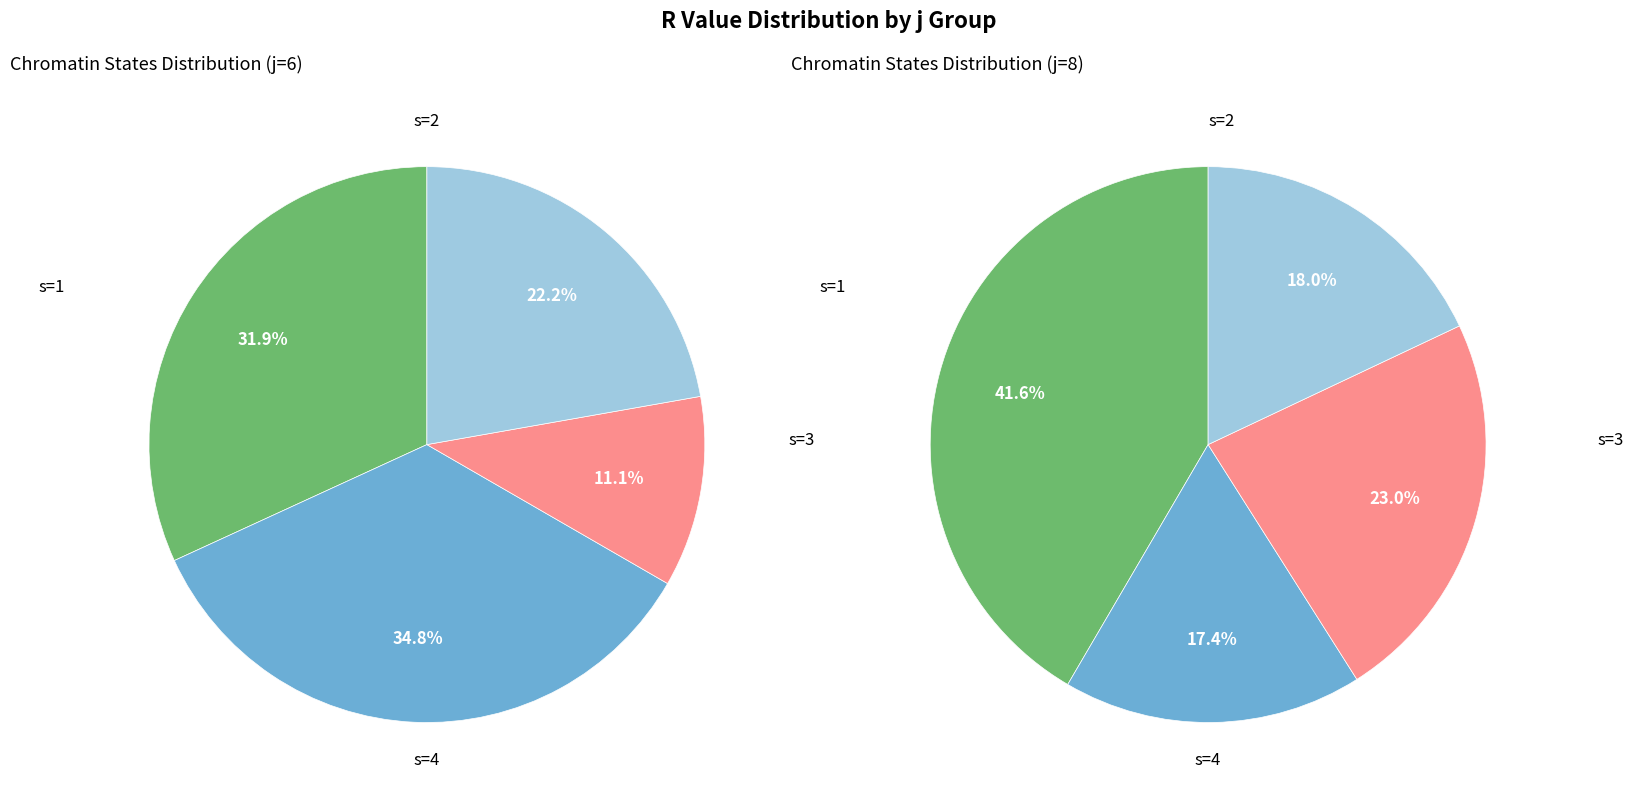

How many slices are in this pie chart?

4